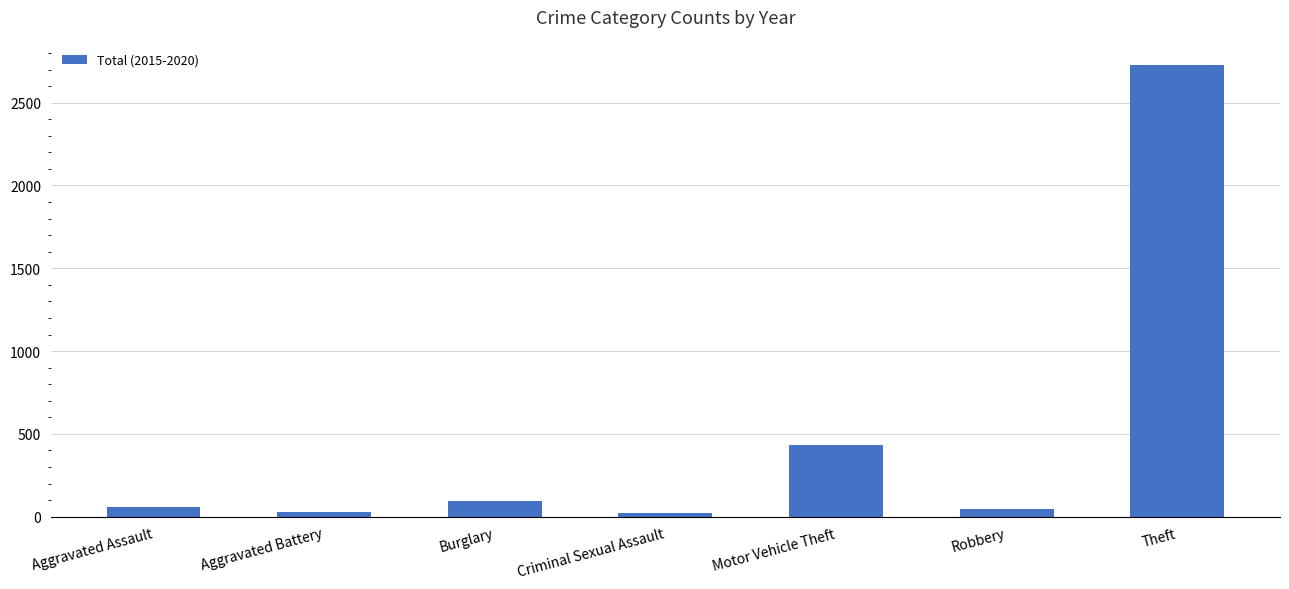

What is the sum of the values at Burglary and Theft?

2819